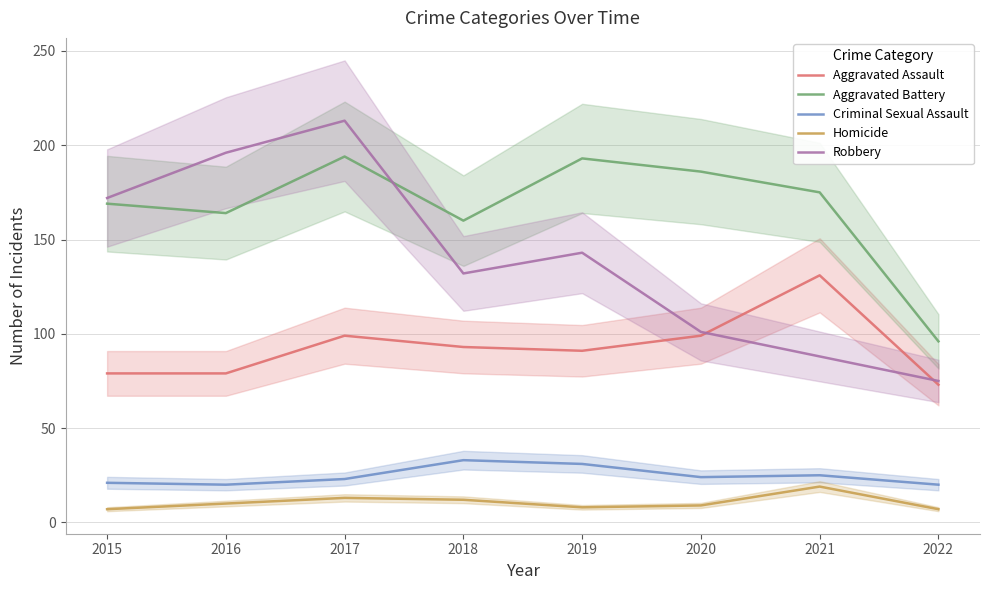

Rank the series by their maximum value, from highest to lowest.

Robbery, Aggravated Battery, Aggravated Assault, Criminal Sexual Assault, Homicide